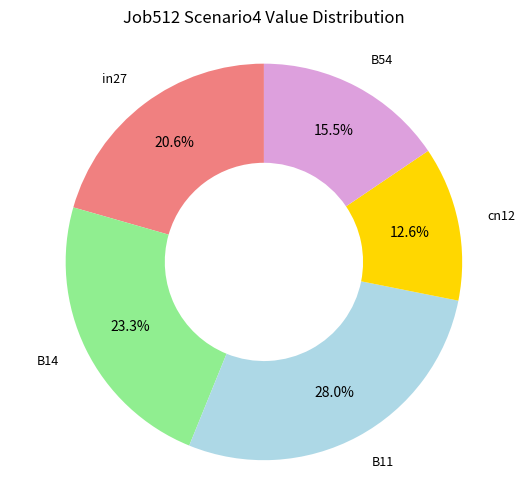

To the nearest percent, what is the average slice percentage?

20%